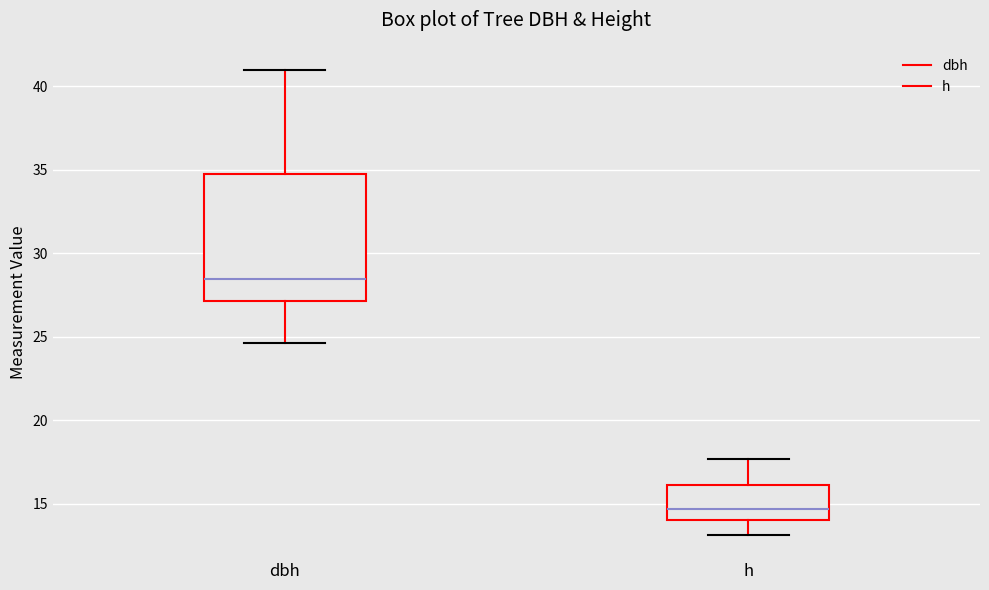

Reading left to right, read every box against the y-axis: the position of its median line, the range the box covers, and the ends of its whiskers. The values are not printed on the chart, so give them approximately, as read against the axis.

dbh: median 28.5, box 27.0 to 34.5, whiskers 24.5 to 41.0
h: median 14.5, box 14.0 to 16.0, whiskers 13.0 to 17.5